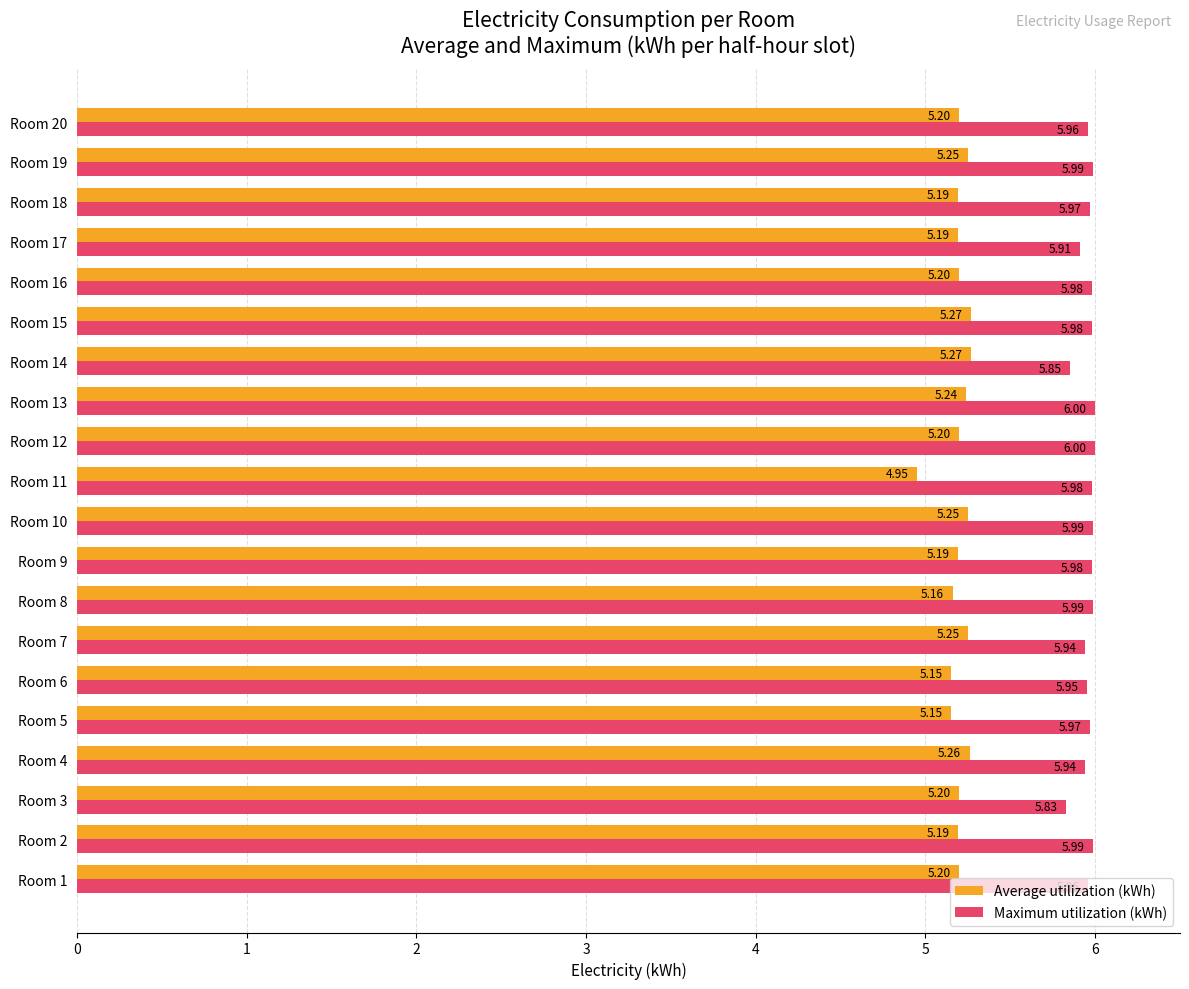

At which category is the sum across all series the highest?

Room 15